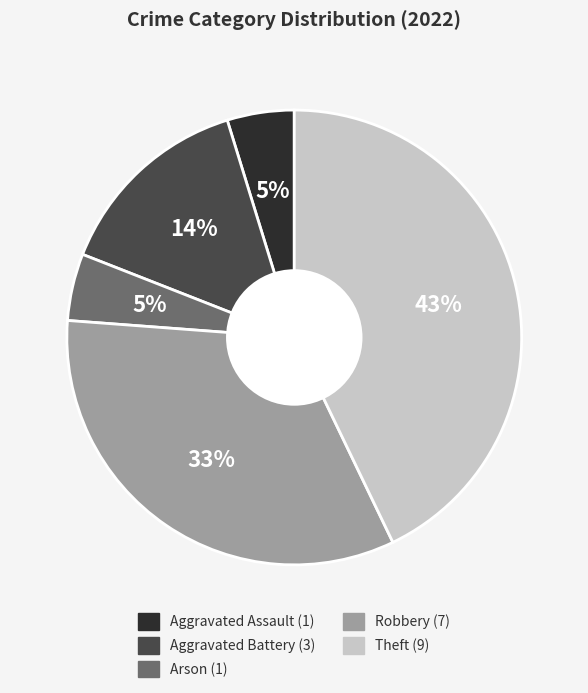

What is the ratio of the value at Aggravated Battery to the value at Robbery?

0.4